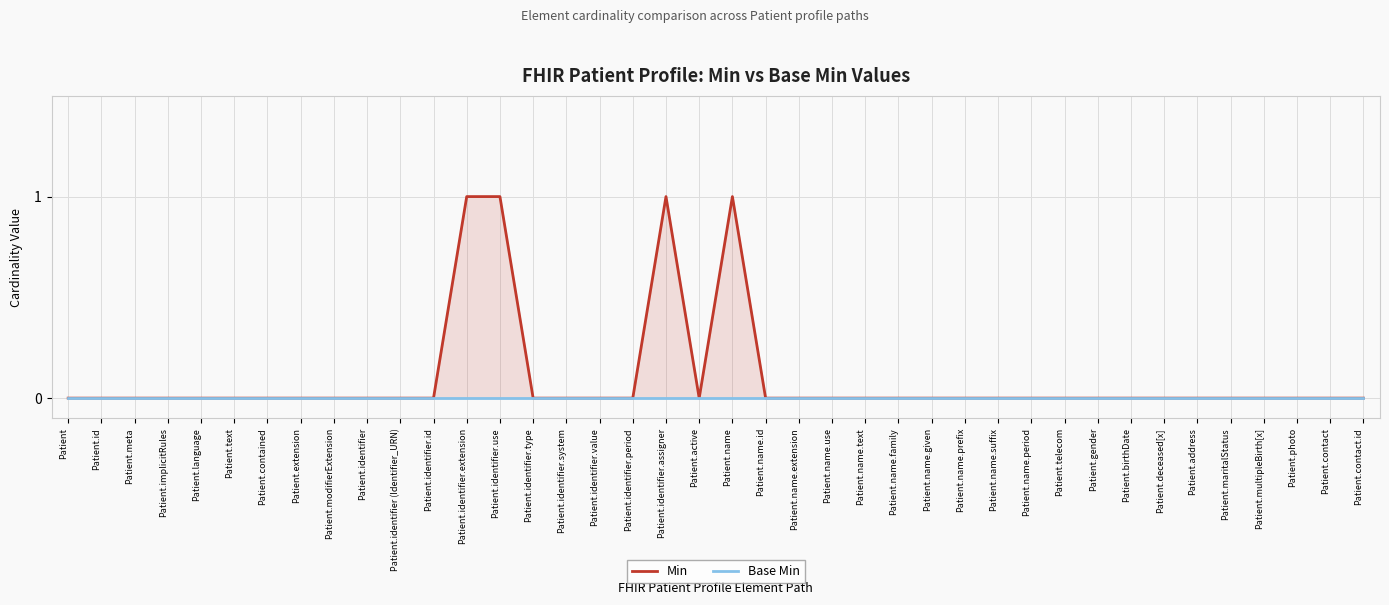

What position from the left is Patient.identifier.assigner?

19